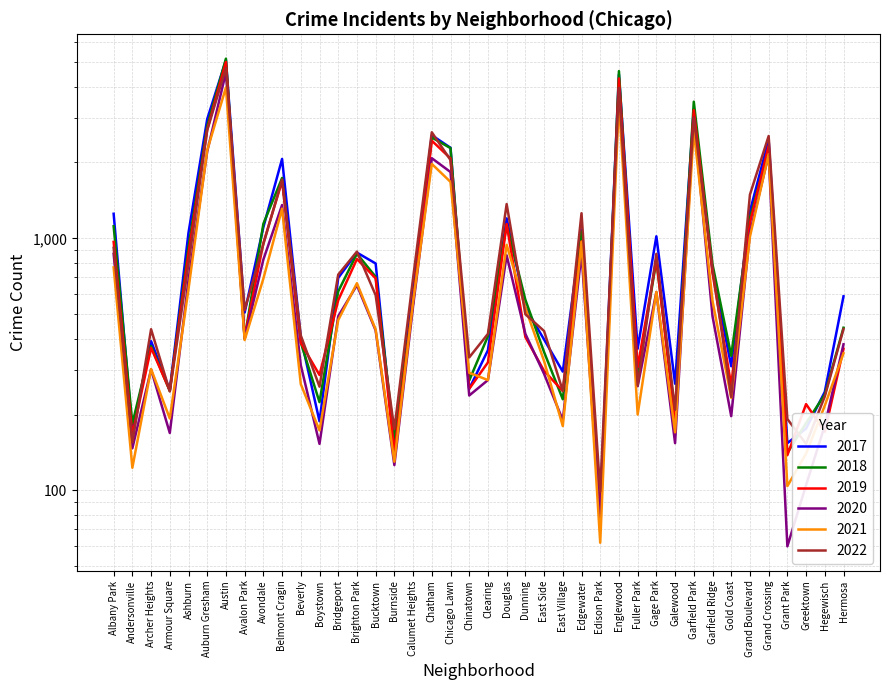

At which category does the chart reach its peak across all series?

Austin